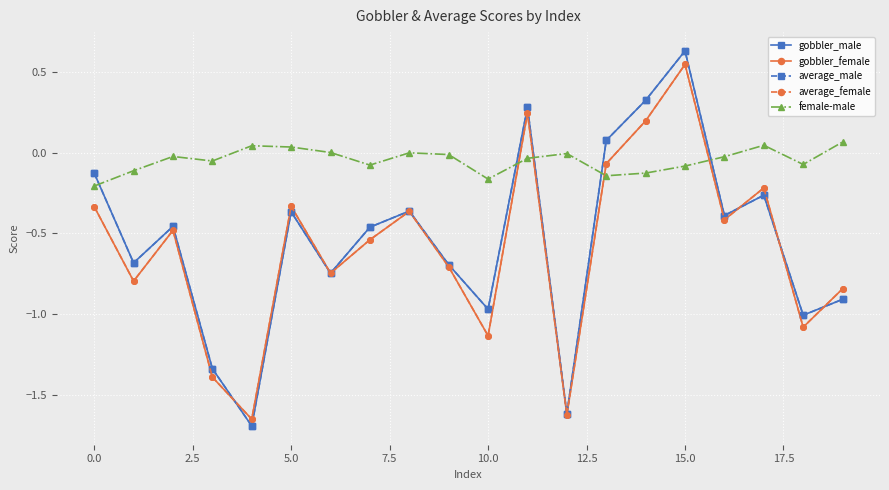

Which series has the largest range (max minus min)?

average_male